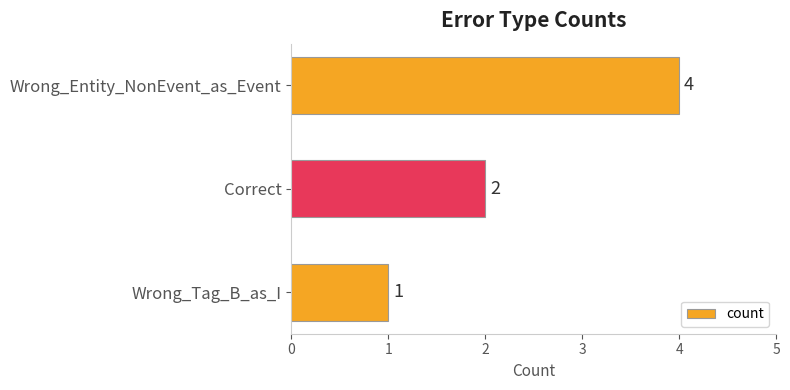

Count the values in the range 1 to 4.

3